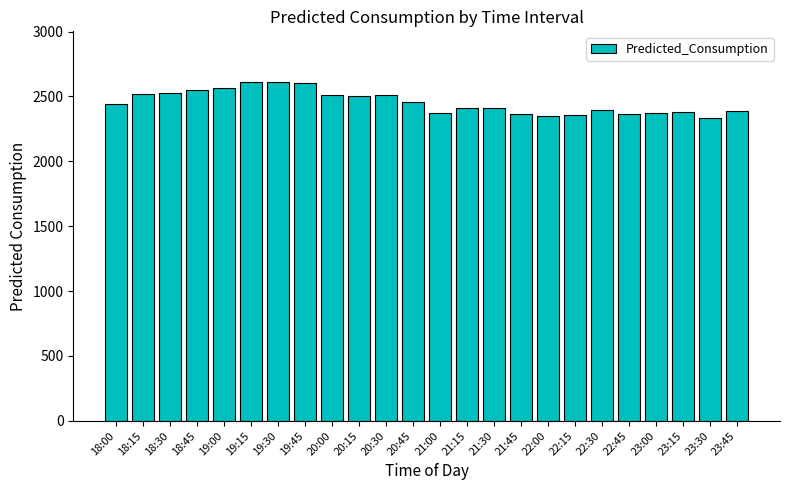

What is the sum of all values?

58916.5